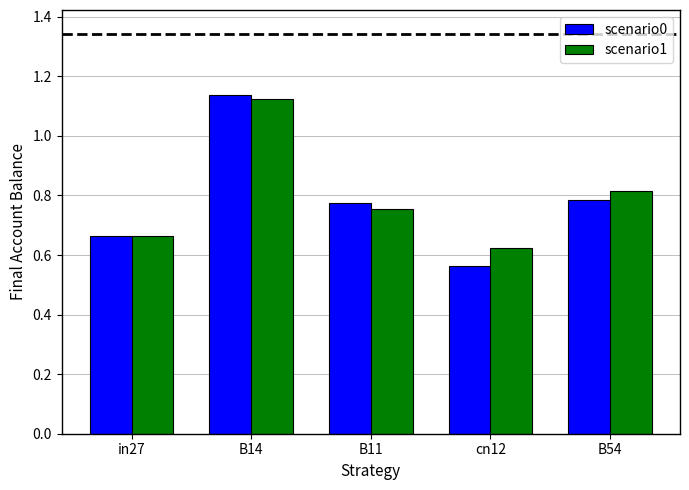

What is the label of the 5th bar from the right?

in27